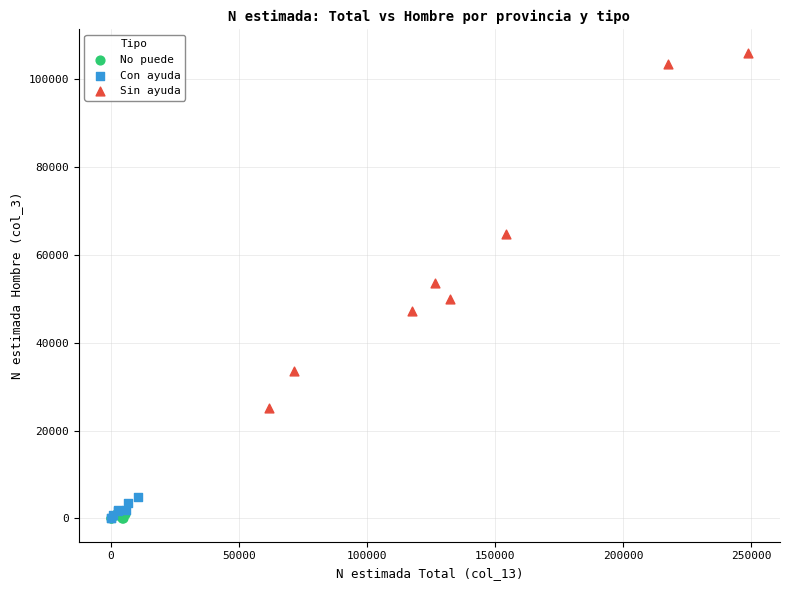

Which series has the widest spread of Y values?

Sin ayuda